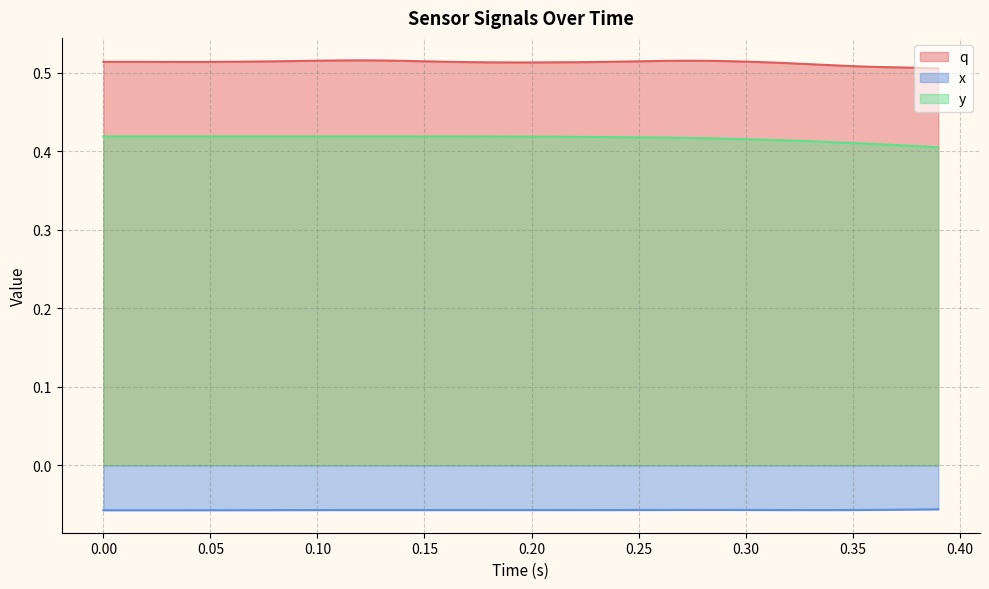

True or false: y has a value of 0.3 at 0.20.

False